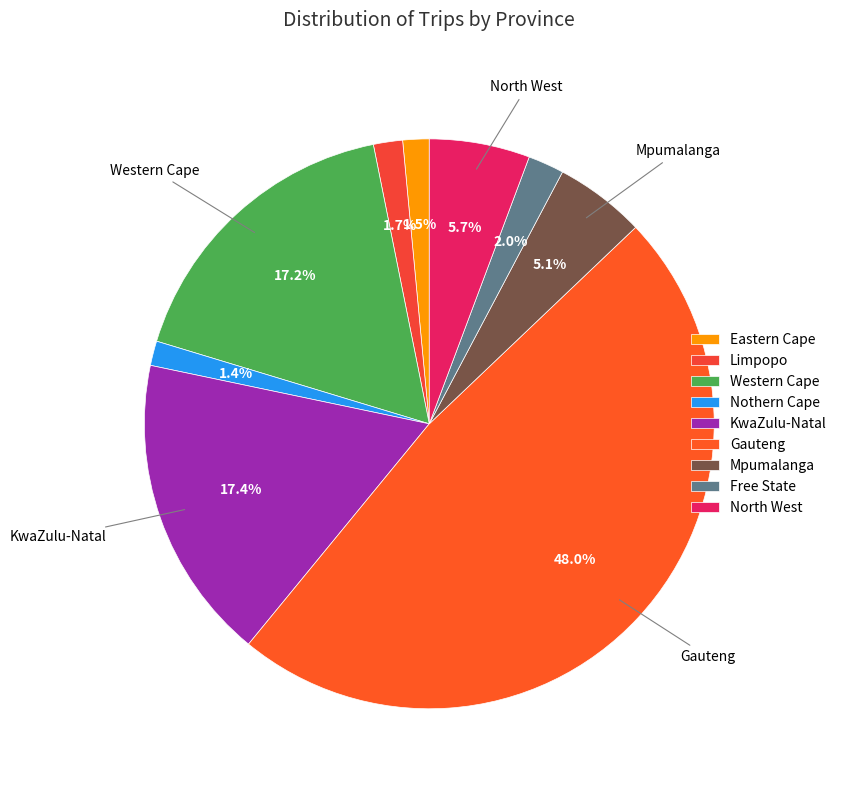

To the nearest percent, what portion does Free State represent?

2%